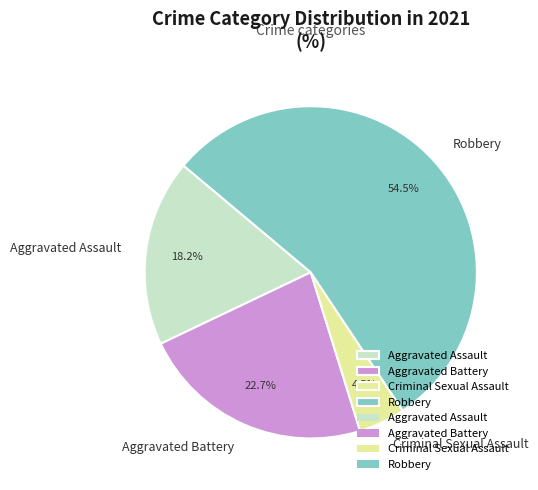

Combined, do Robbery and Criminal Sexual Assault account for over 50%?

Yes